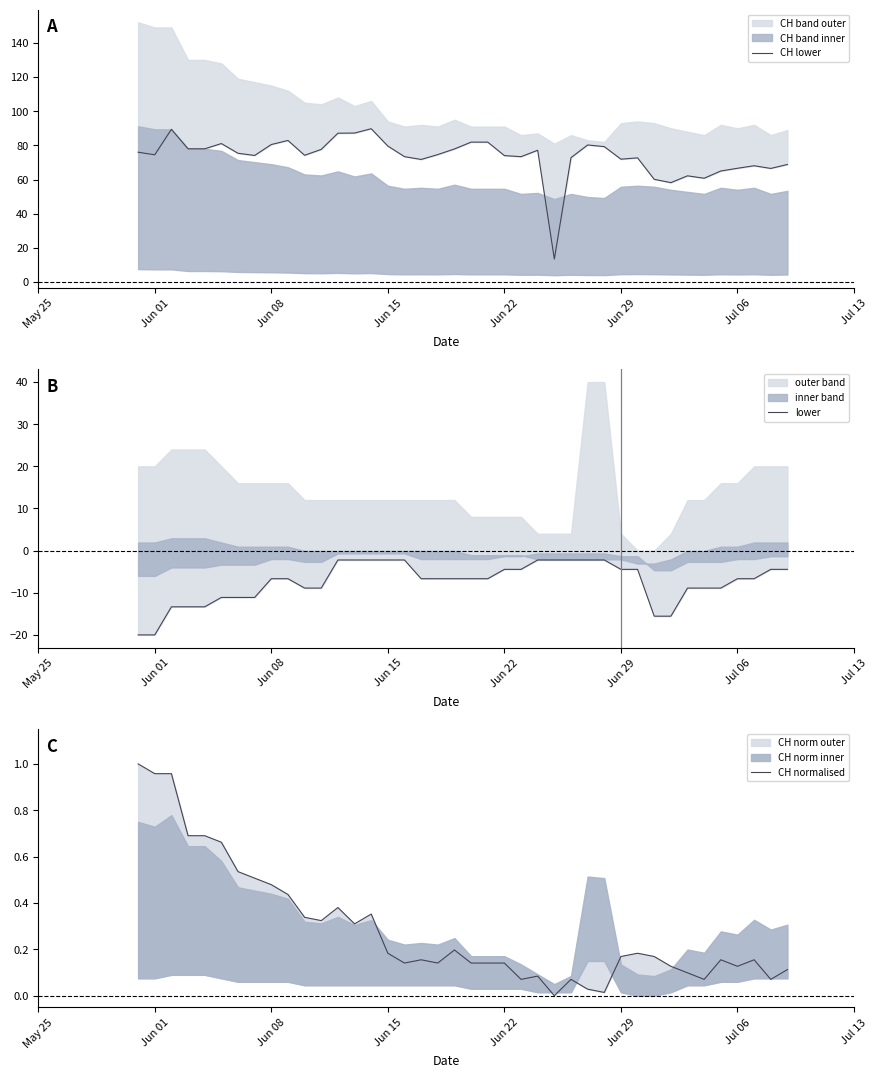

What is the label of the 18th point from the right?

Jun 22